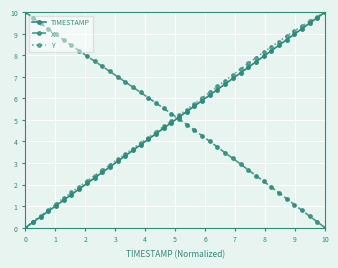

How many data points does each series have?

40